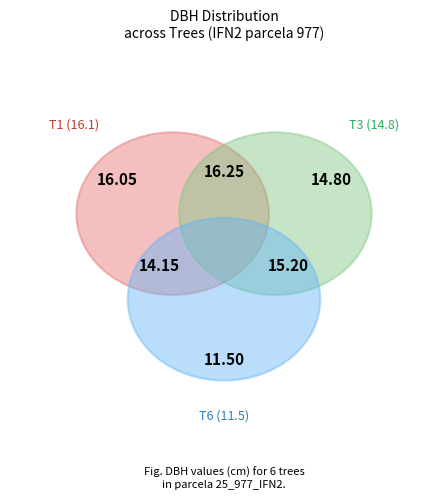

Combined, do 25_977_6_IFN2 and 25_977_2_IFN2 account for over 50%?

No